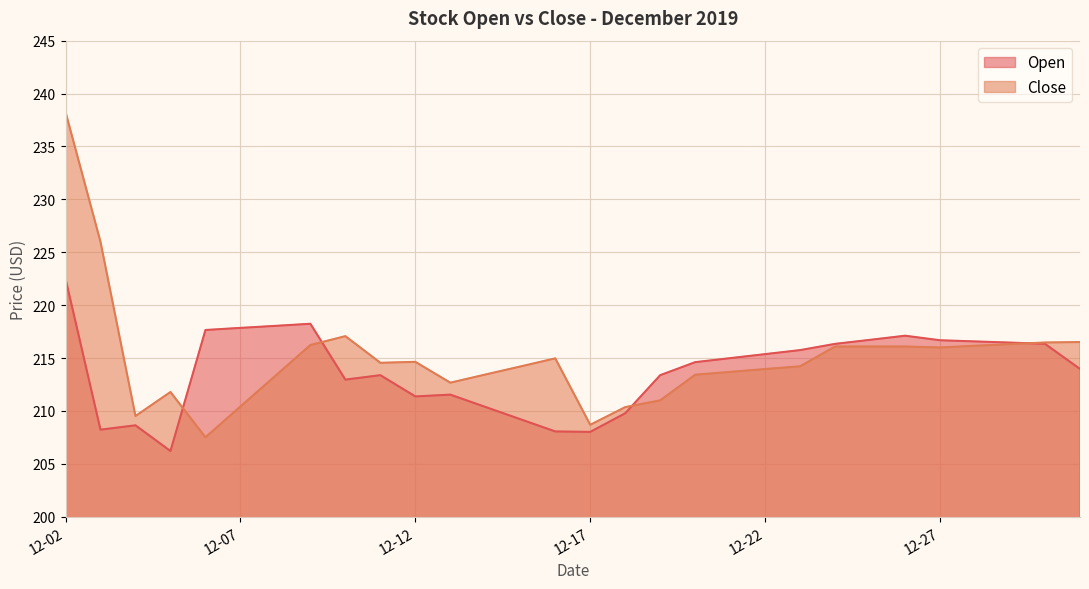

List the series in order of their overall mean, highest first.

Close, Open